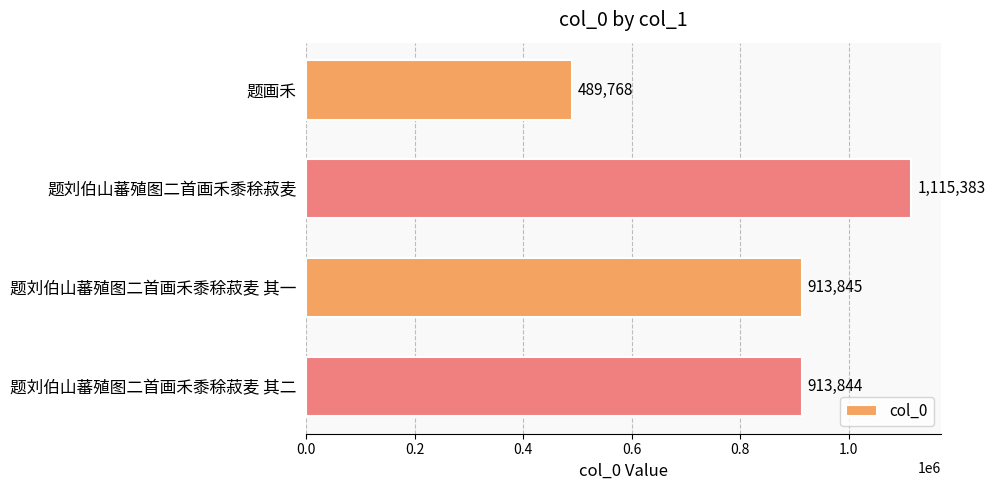

Reading bottom to top, extract all data points from this chart.

913844	913845	1115383	489768